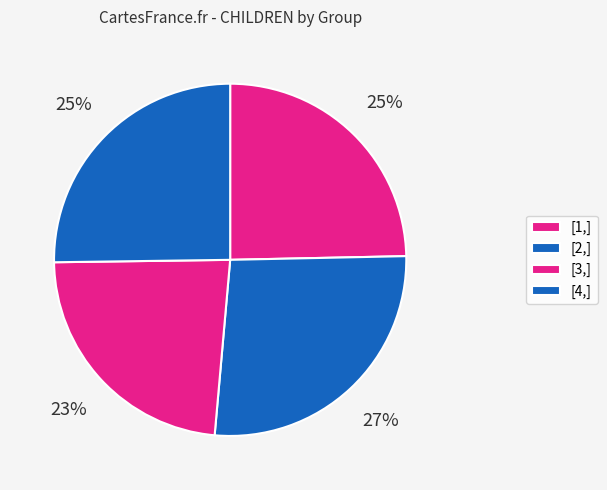

To the nearest percent, what is the combined percentage of [2,] and [1,]?

51%